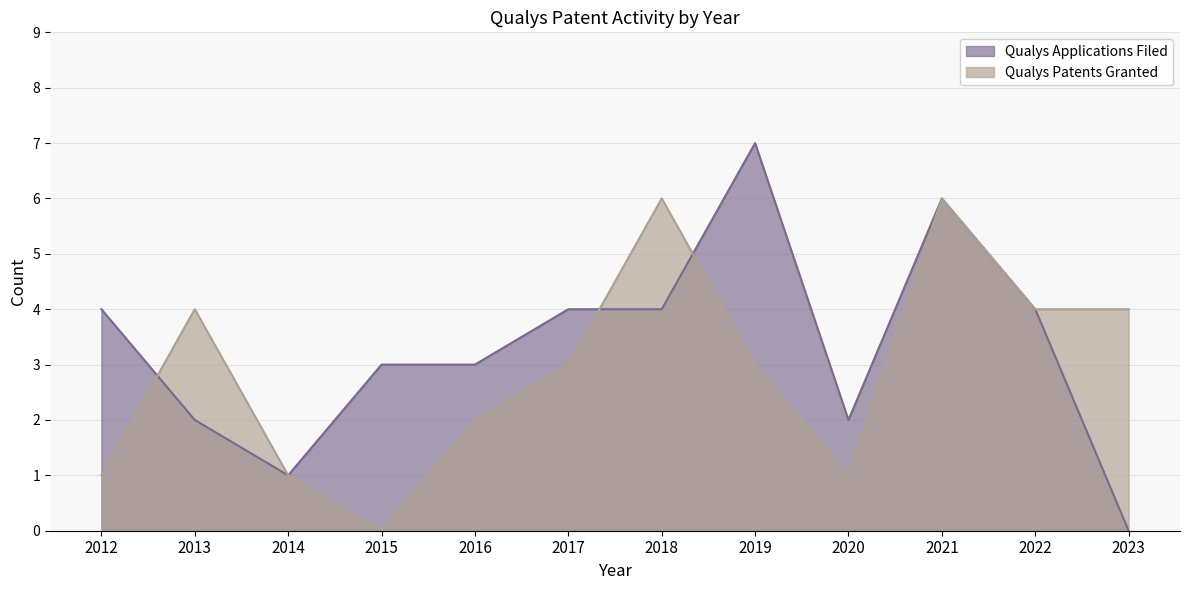

At which label does Qualys Applications Filed first exceed 4?

2019